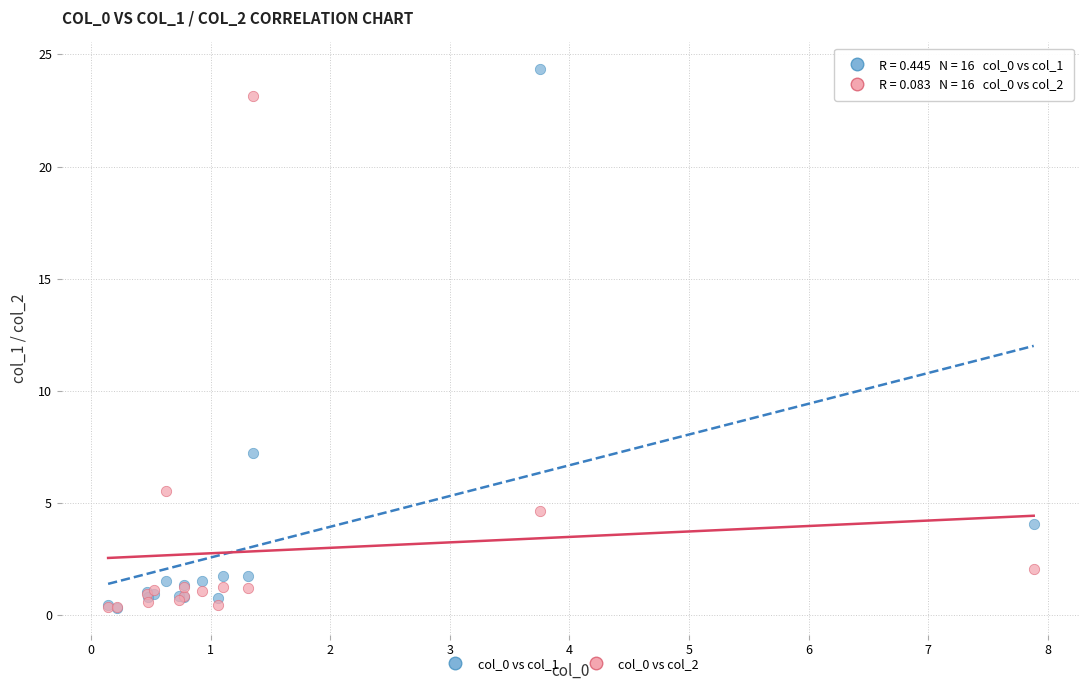

Across all series, what Y value is closest to 12?

7.2